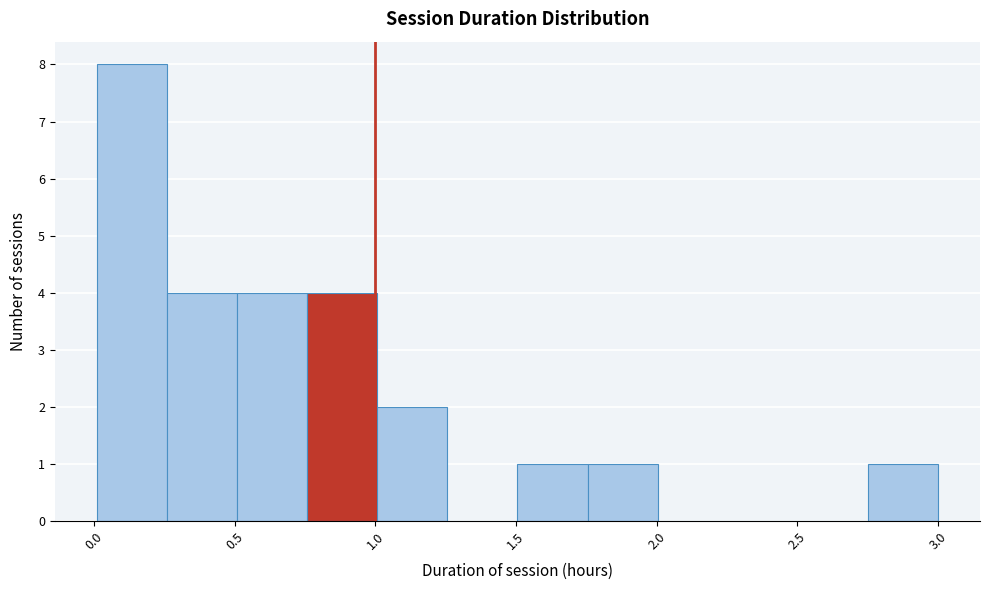

Reading left to right, list every bar in this chart as the range it spans on the x-axis followed by its height. Neither the bar edges nor the heights are printed on the chart, so give them approximately, as read against the axes.

0.00 to 0.25: 8
0.25 to 0.50: 4
0.50 to 0.75: 4
0.75 to 1.00: 4
1.00 to 1.25: 2
1.25 to 1.50: 0
1.50 to 1.75: 1
1.75 to 2.00: 1
2.00 to 2.25: 0
2.25 to 2.50: 0
2.50 to 2.75: 0
2.75 to 3.00: 1